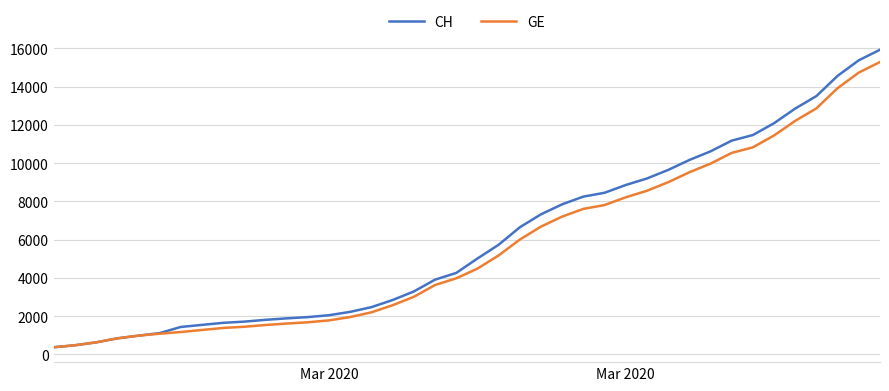

Which series has the largest range (max minus min)?

CH